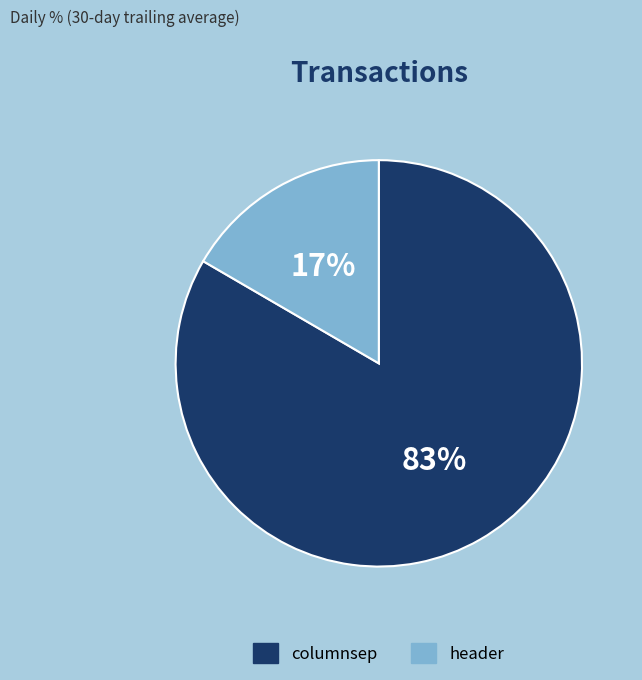

To the nearest percent, what is the average slice percentage?

50%